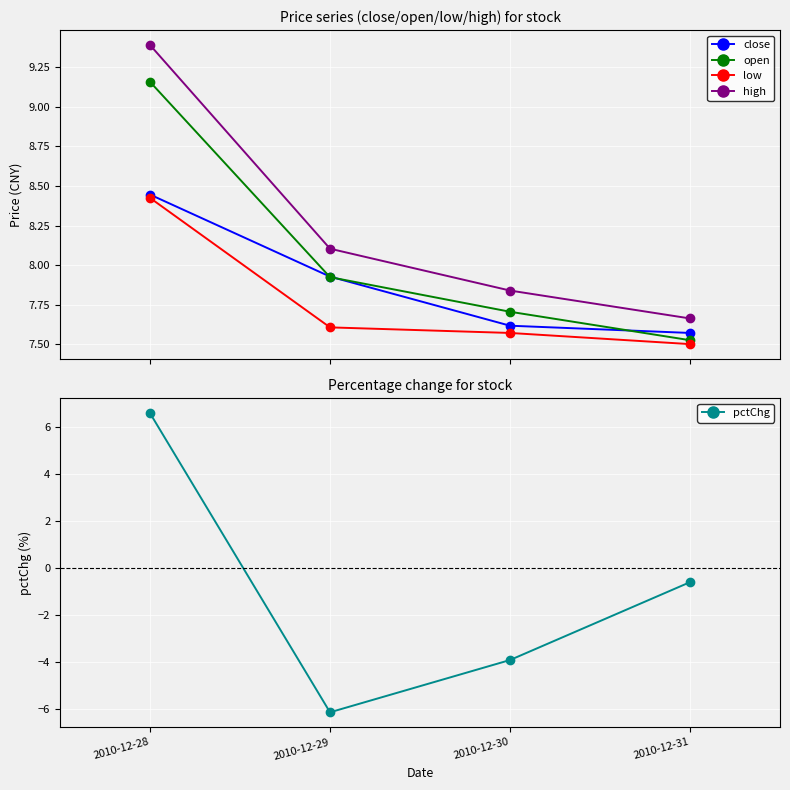

True or false: pctChg and close intersect in this chart.

False